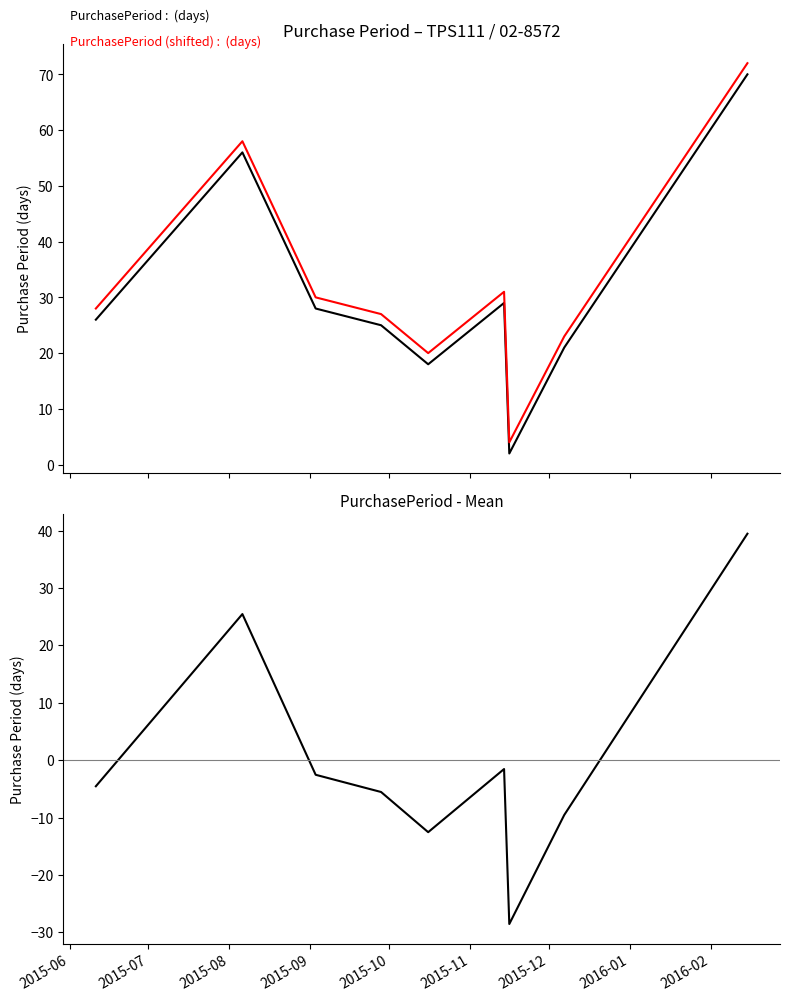

List the labels in order of PurchasePeriod value, largest first.

2016-02, 2015-07, 2015-11, 2015-08, 2015-06, 2015-09, 2016-01, 2015-10, 2015-12